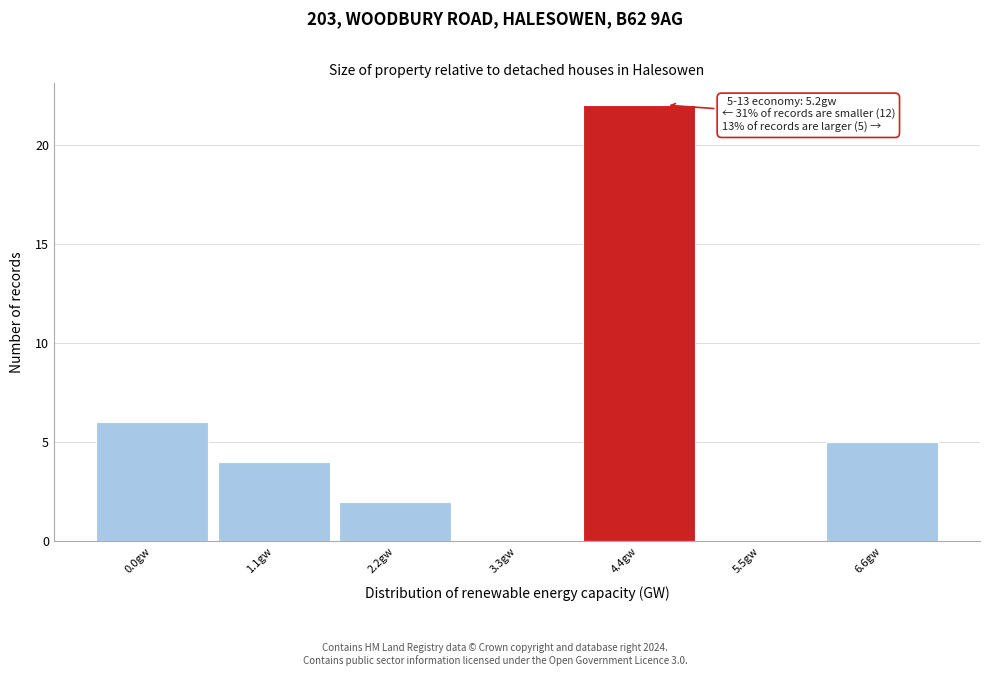

Reading right to left, list all the values displayed in this chart.

6.6gw=5	5.5gw=0	4.4gw=22	3.3gw=0	2.2gw=2	1.1gw=4	0.0gw=6